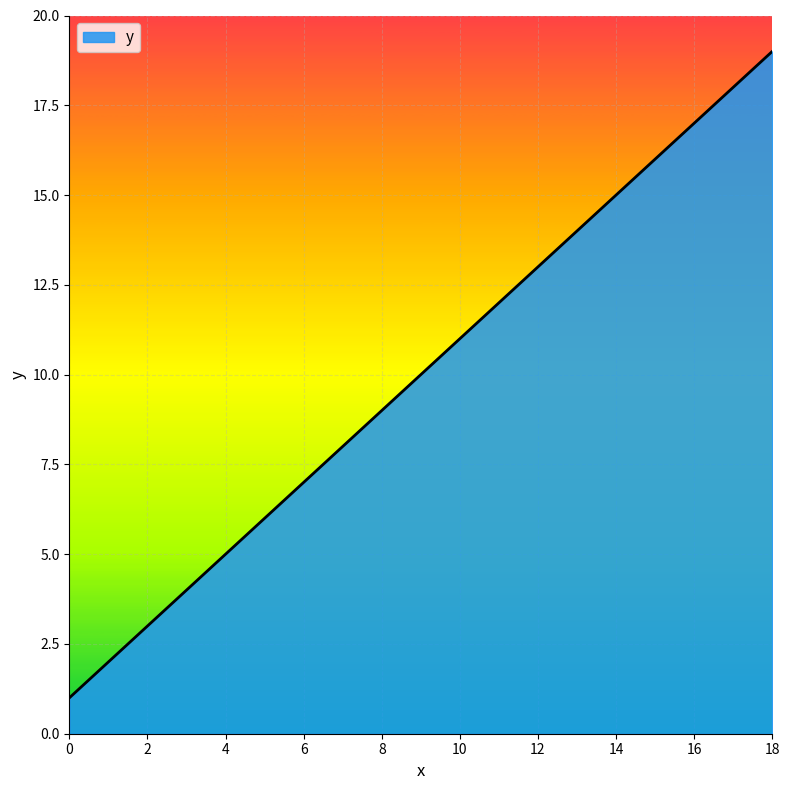

Rank the categories by value from lowest to highest.

0, 2, 4, 6, 8, 10, 12, 14, 16, 18